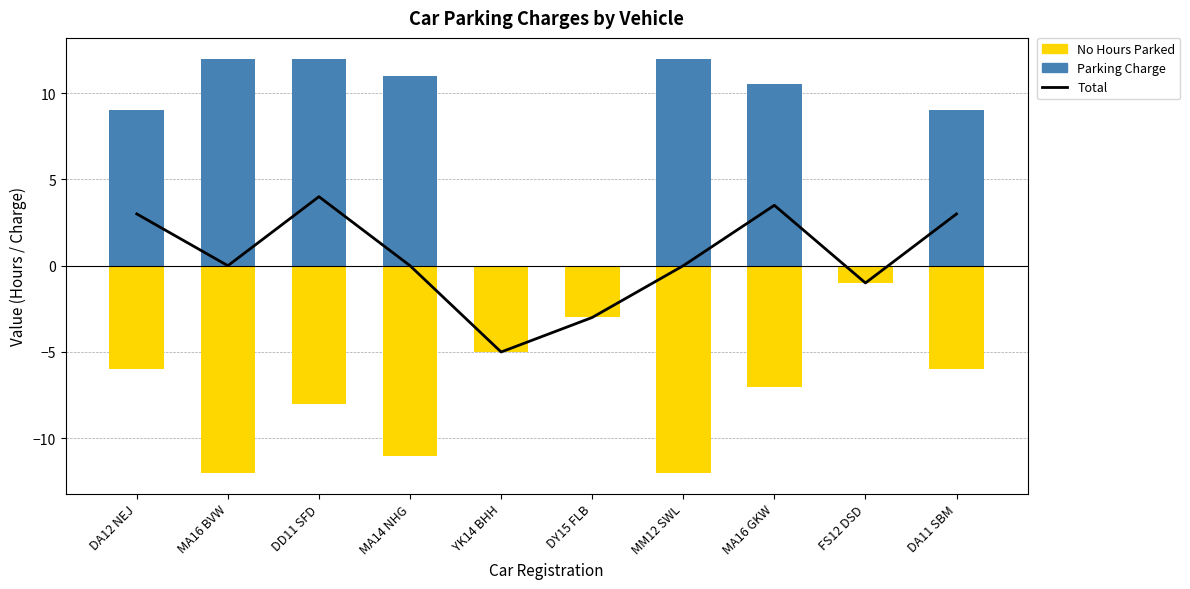

How many data points in No Hours Parked are less than -6?

5